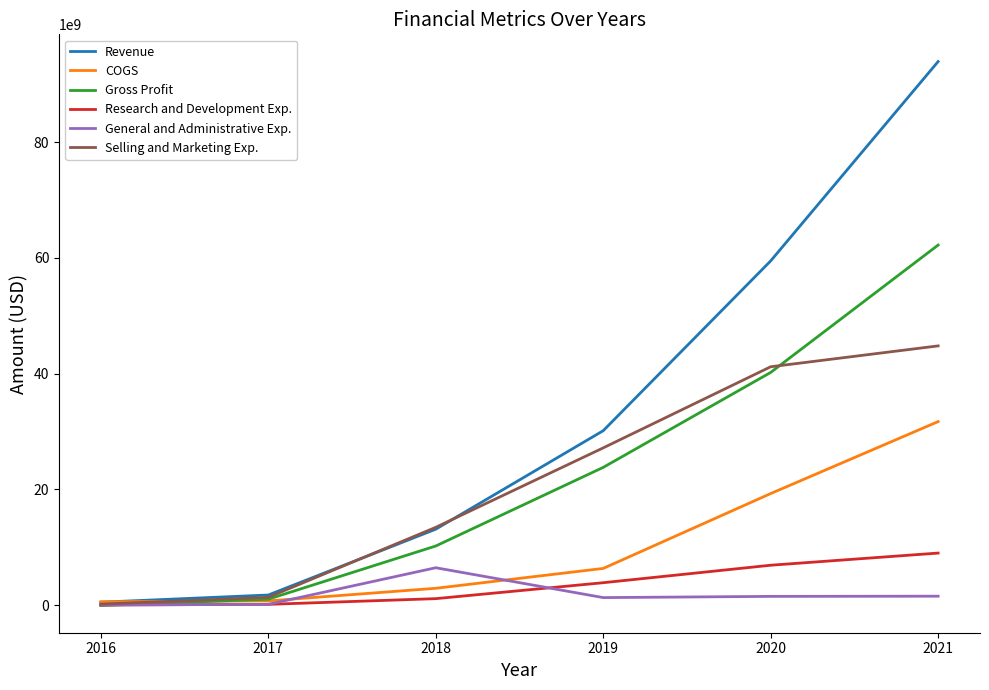

What is the difference between the maximum and minimum values in the COGS series?

31140223000